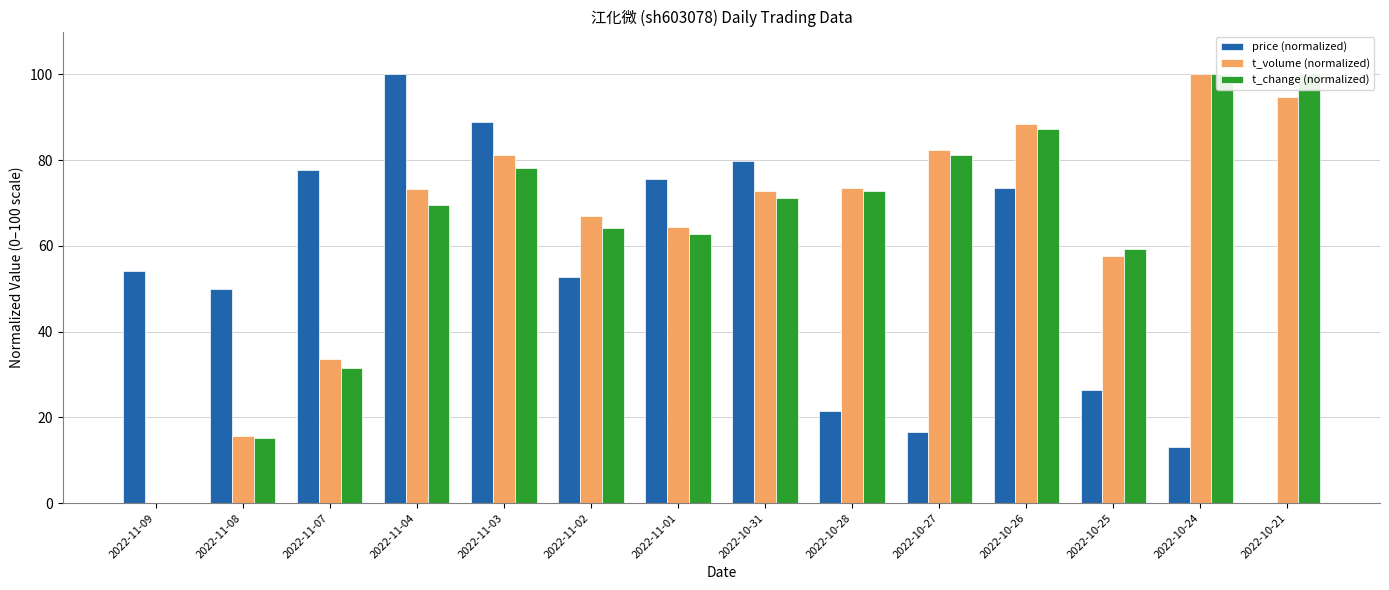

At how many categories does at least one series exceed 86?

5